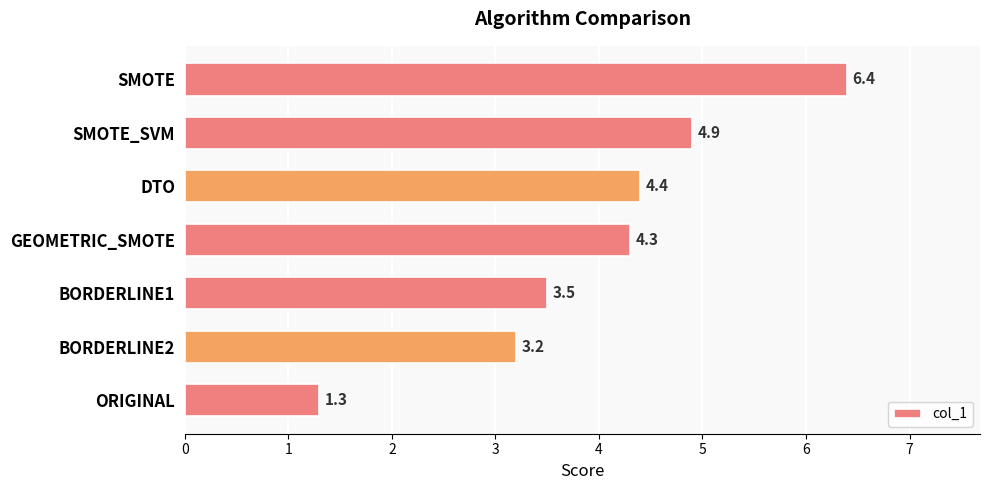

List the labels in order of value, smallest first.

ORIGINAL, BORDERLINE2, BORDERLINE1, GEOMETRIC_SMOTE, DTO, SMOTE_SVM, SMOTE